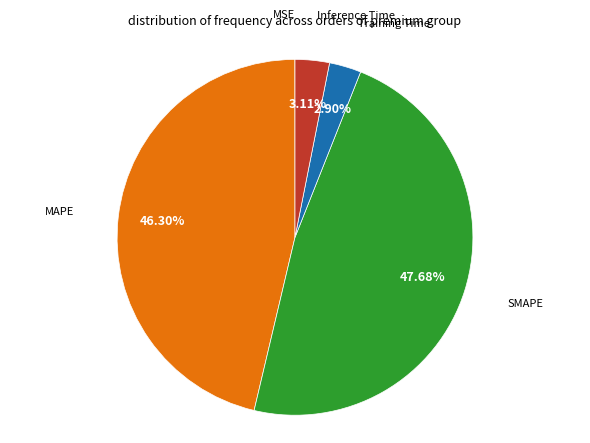

What percentage is the MAPE slice, to the nearest percent?

46%